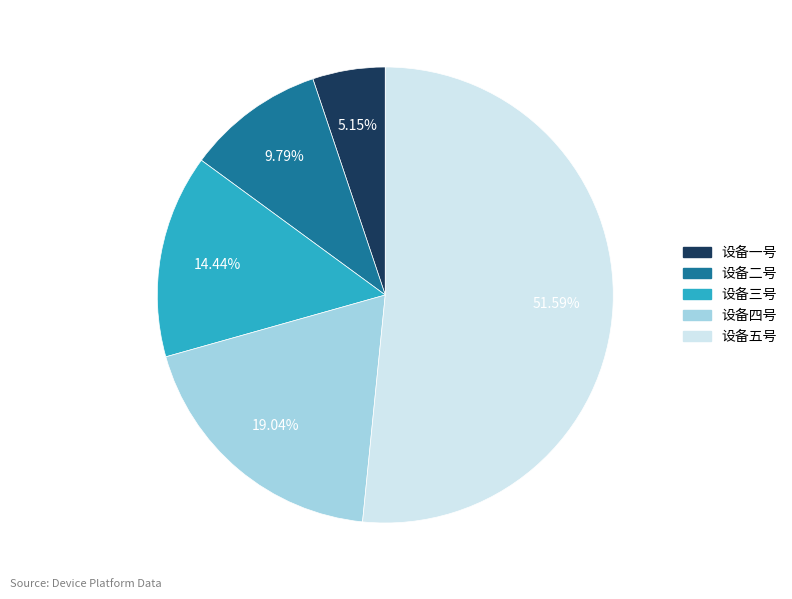

Which slice is the largest?

设备五号